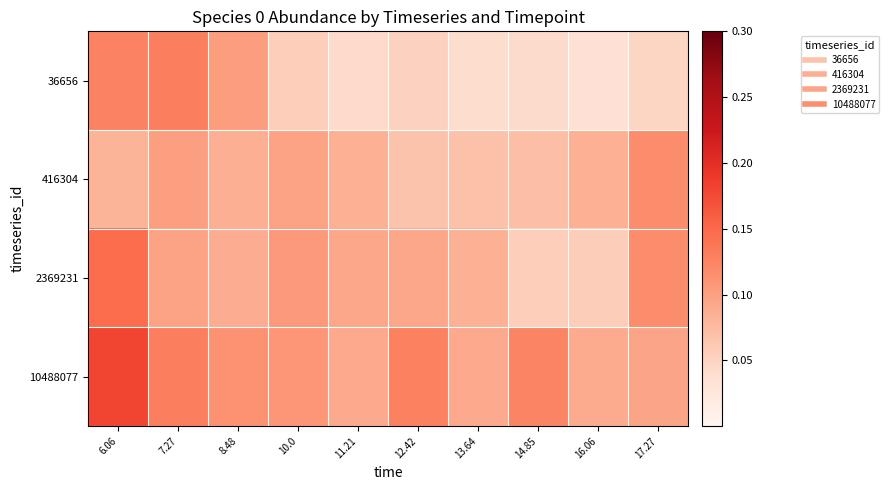

Rank the series at 14.85 from highest to lowest value.

10488077, 416304, 2369231, 36656